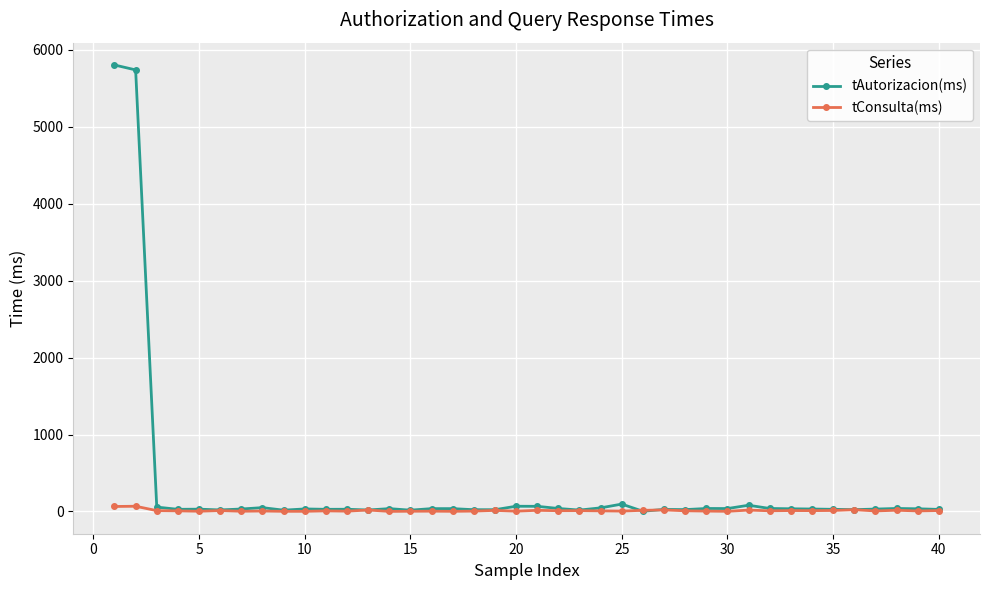

Count the number of categories in the chart.

40